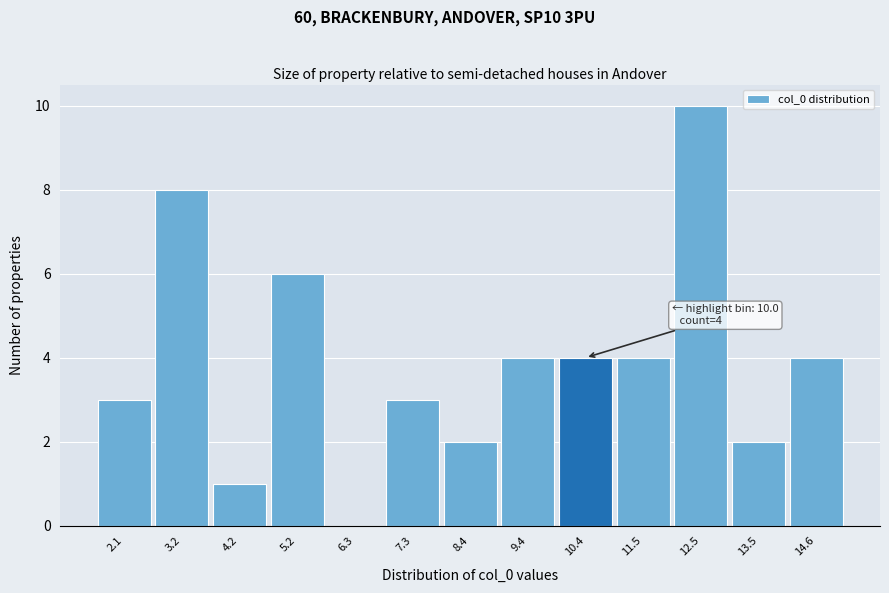

Over which range of the x-axis is the bar tallest?

12.0 to 13.0